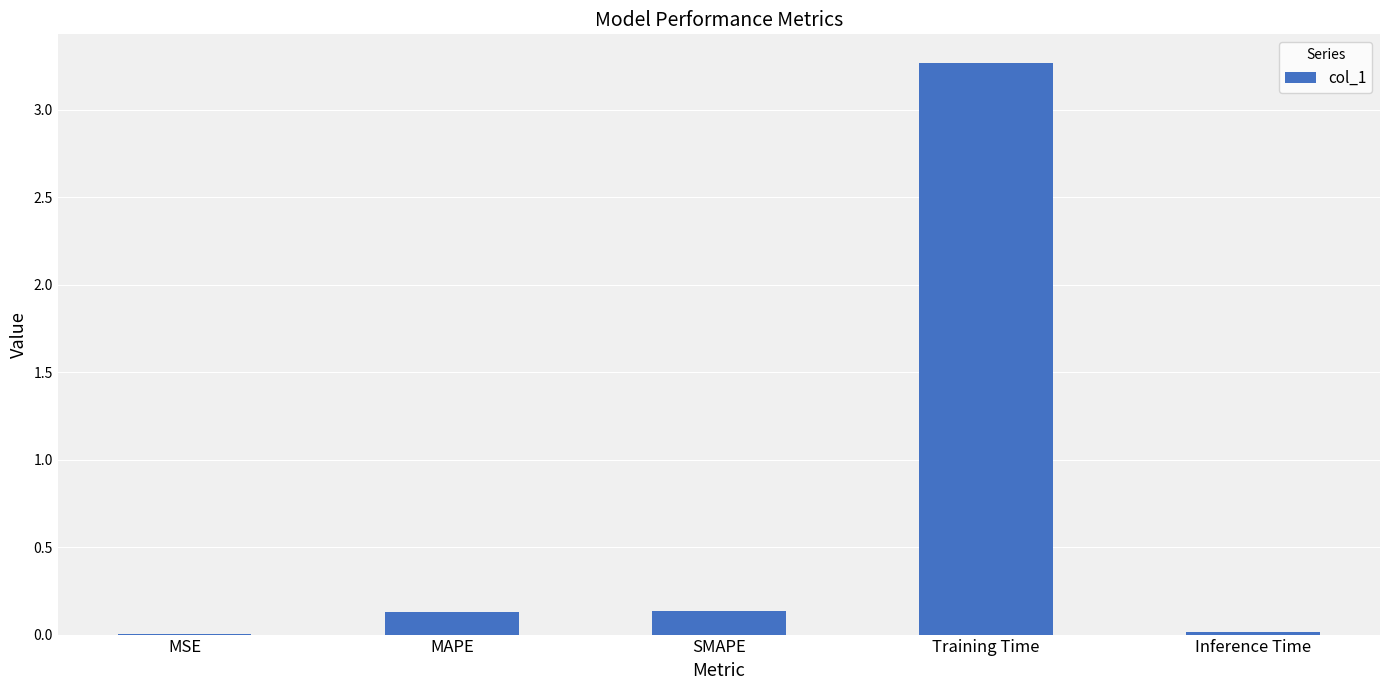

What is the change in value from SMAPE to Inference Time?

-0.1